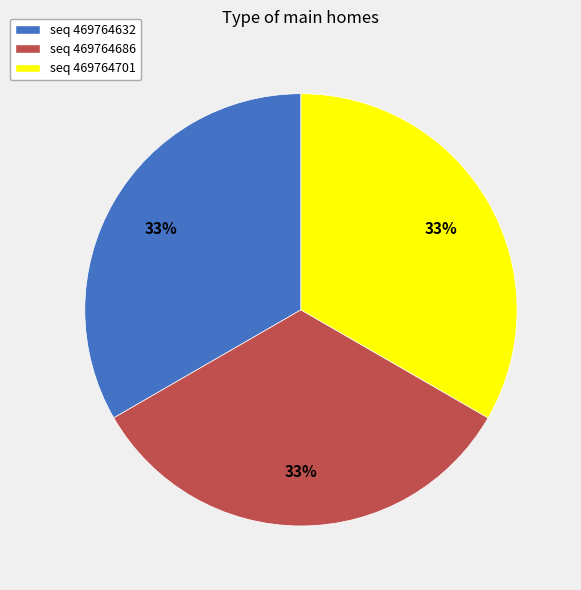

Does any single category account for the majority?

No